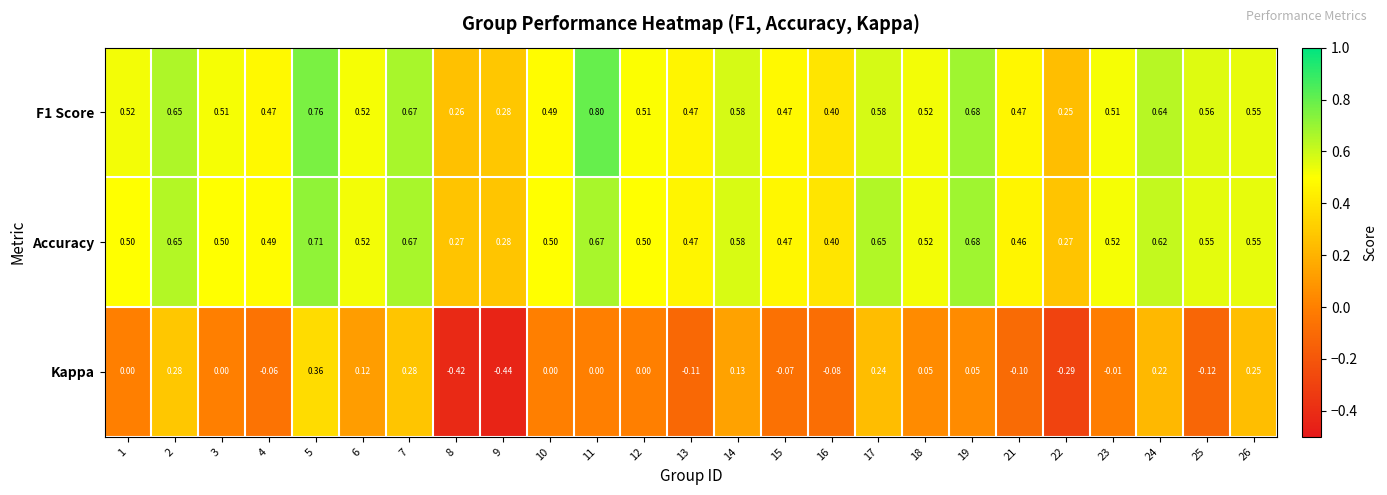

List the series in order of their peak value, highest first.

F1 Score, Accuracy, Kappa